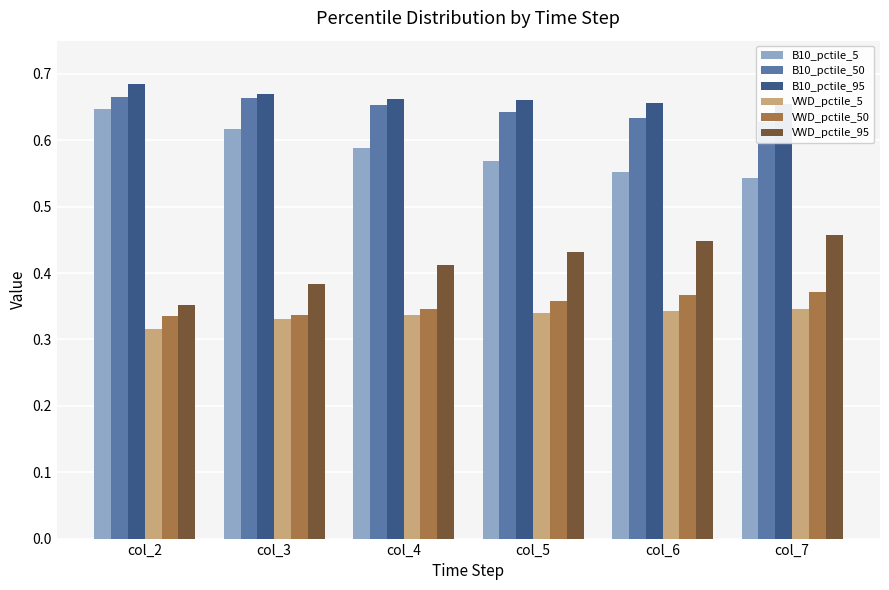

At how many categories does at least one series exceed 0?

6